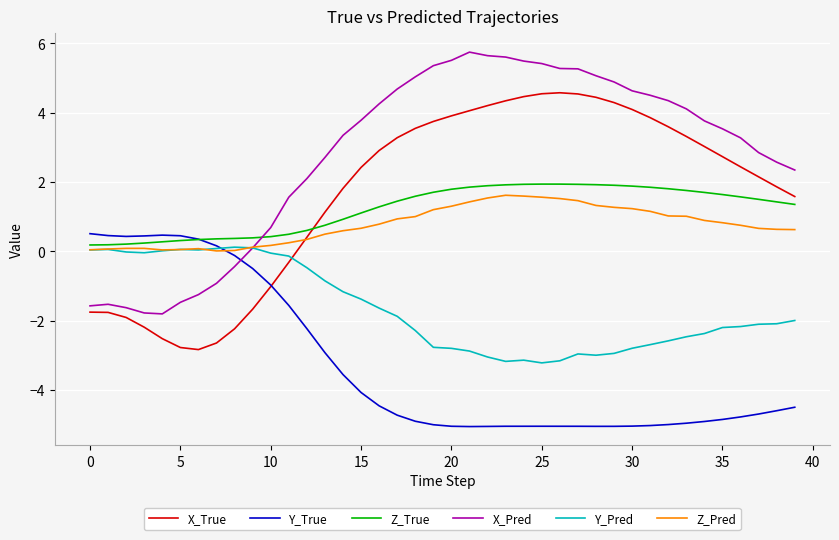

What is the greatest value displayed?

5.7